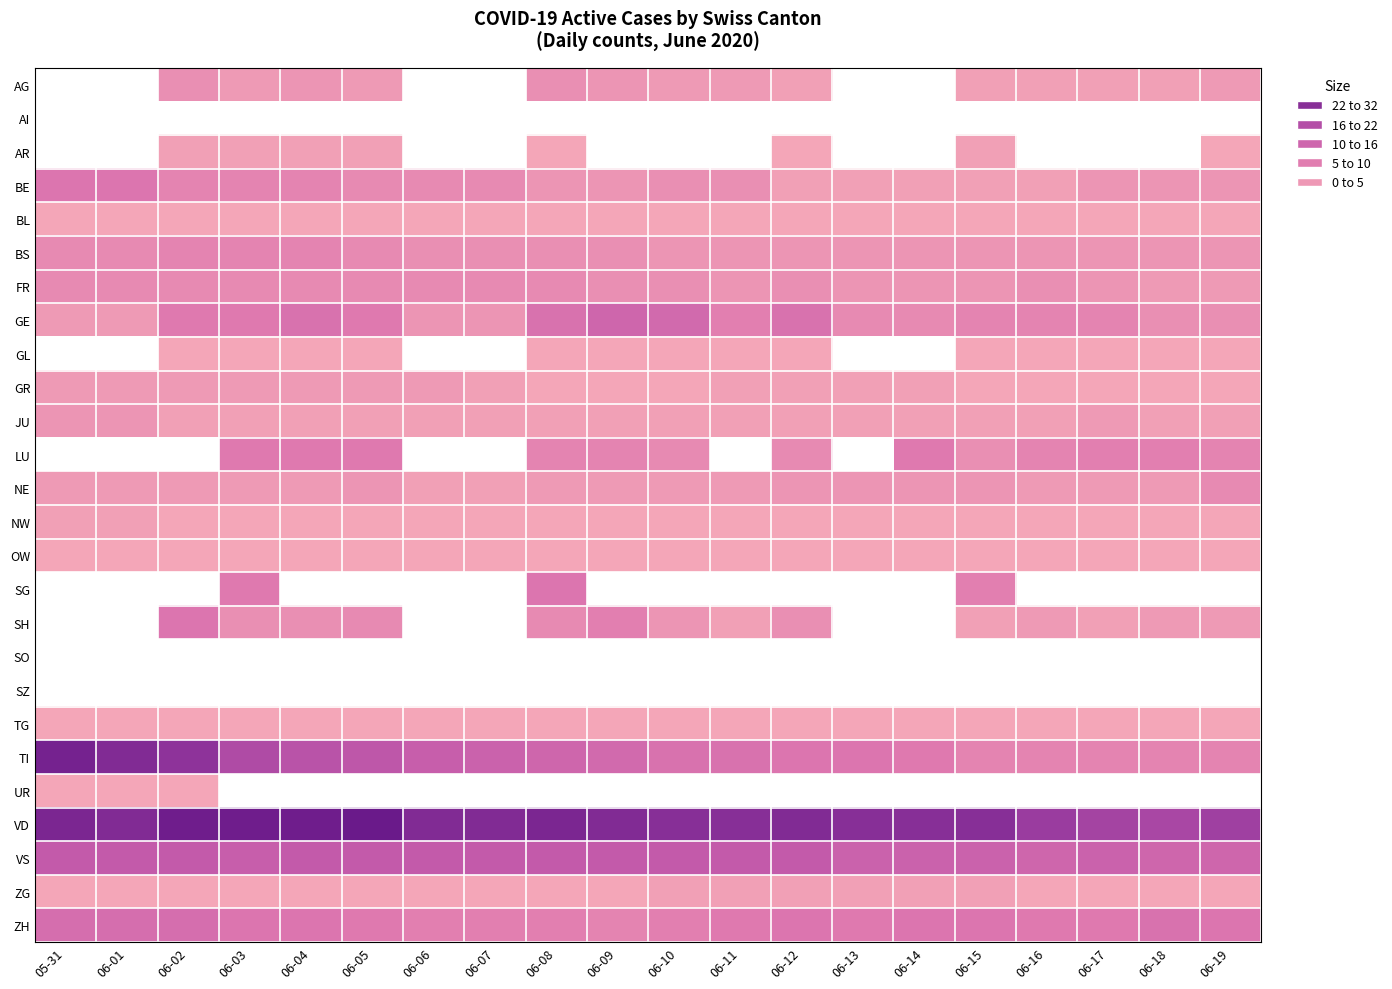

How many distinct data groups are displayed?

26